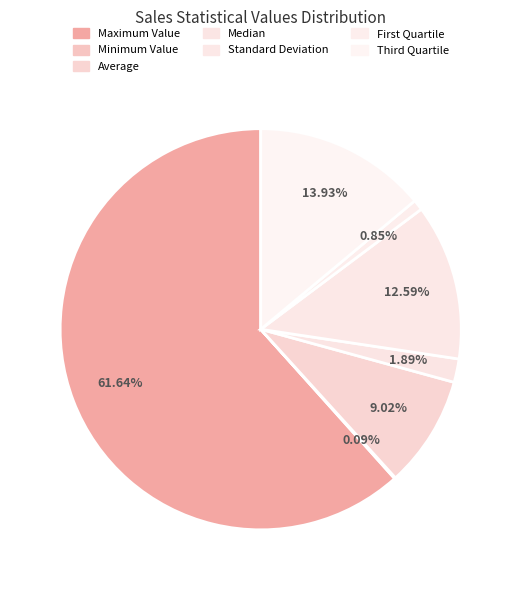

Which slice is the smallest?

Minimum Value